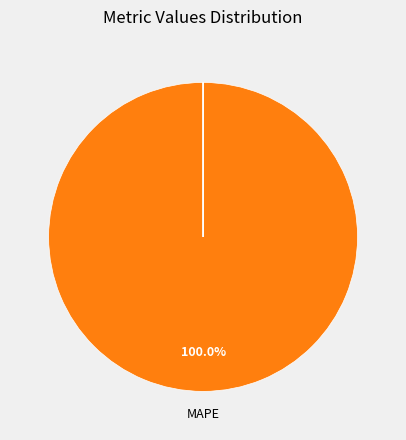

Is there any slice that represents more than half of the pie?

Yes